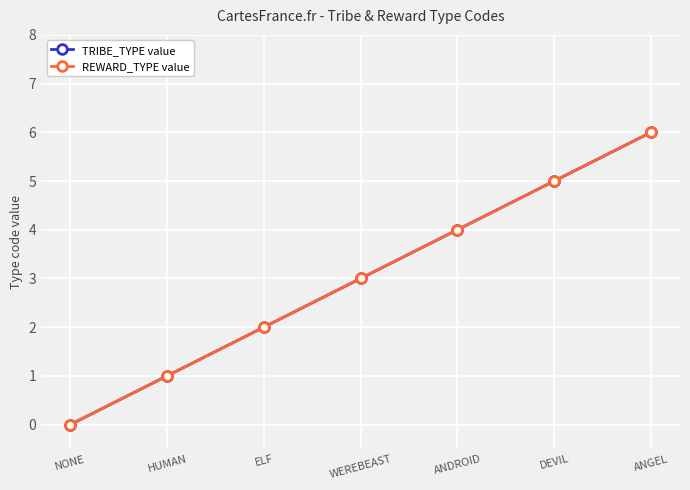

At how many categories does at least one series exceed 1?

5